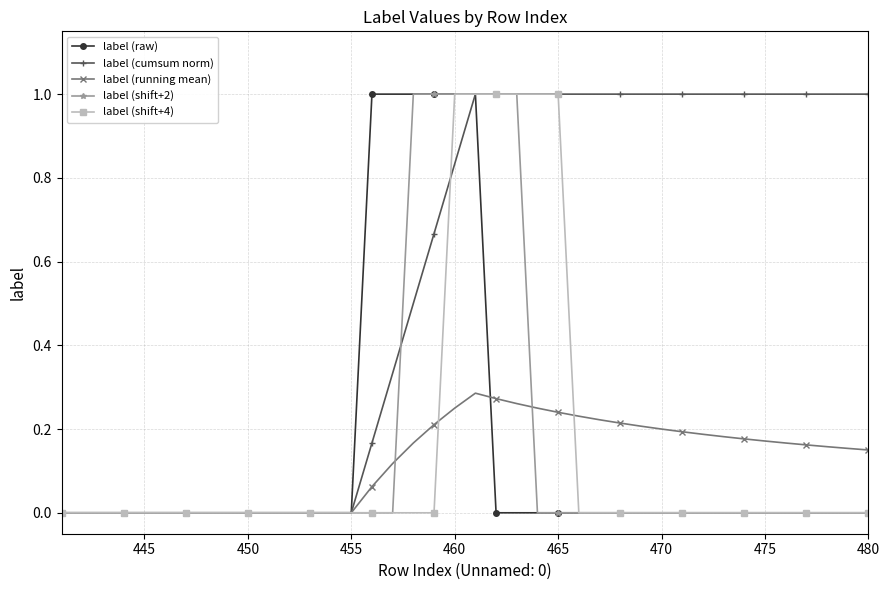

Which series has the largest total across all categories?

label (cumsum norm)